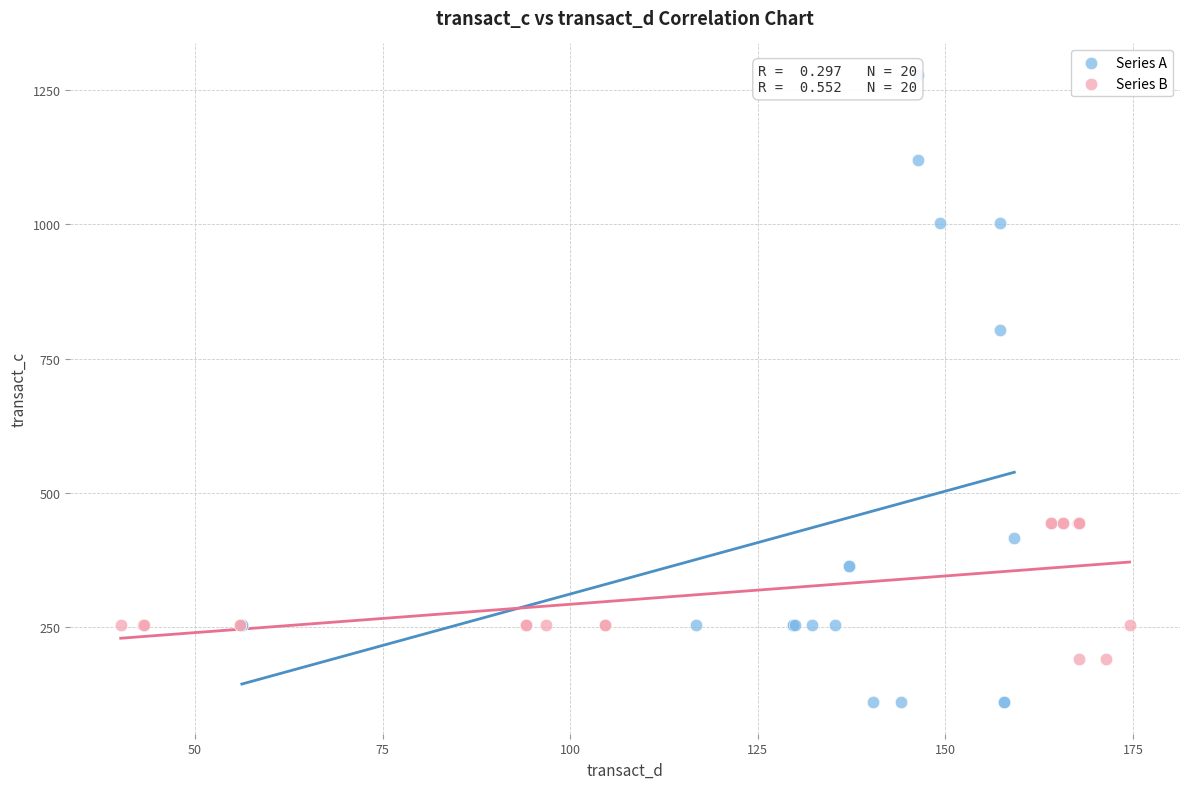

Which series reaches the maximum Y coordinate?

Series A